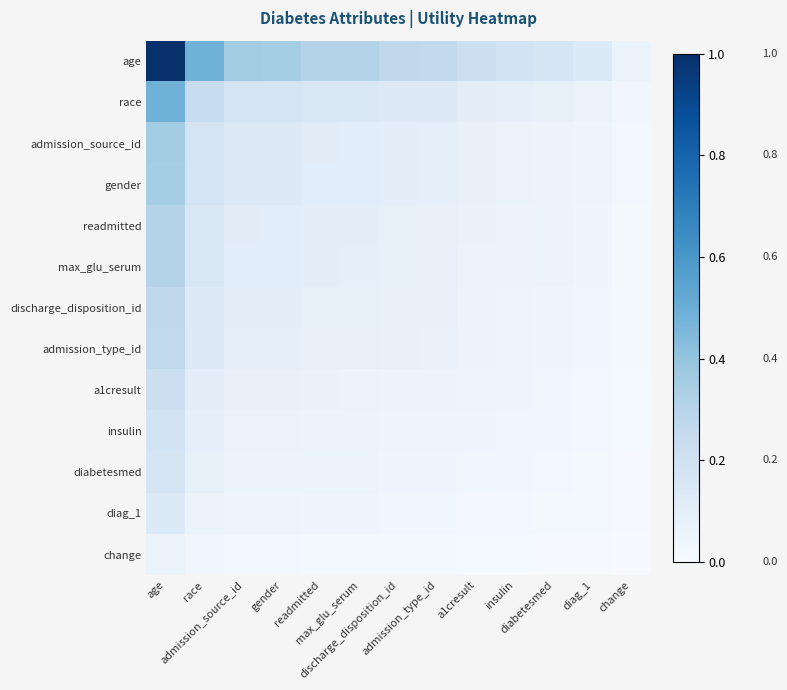

Reading left to right, list all the values displayed in this chart.

age: age=1.0	race=0.5	admission_source_id=0.4	gender=0.4	readmitted=0.3	max_glu_serum=0.3	discharge_disposition_id=0.3	admission_type_id=0.3	a1cresult=0.2	insulin=0.2	diabetesmed=0.2	diag_1=0.1	change=0.1
race: age=0.5	race=0.2	admission_source_id=0.2	gender=0.2	readmitted=0.1	max_glu_serum=0.1	discharge_disposition_id=0.1	admission_type_id=0.1	a1cresult=0.1	insulin=0.1	diabetesmed=0.1	diag_1=0.1	change=0.0
admission_source_id: age=0.4	race=0.2	admission_source_id=0.1	gender=0.1	readmitted=0.1	max_glu_serum=0.1	discharge_disposition_id=0.1	admission_type_id=0.1	a1cresult=0.1	insulin=0.1	diabetesmed=0.1	diag_1=0.0	change=0.0
gender: age=0.4	race=0.2	admission_source_id=0.1	gender=0.1	readmitted=0.1	max_glu_serum=0.1	discharge_disposition_id=0.1	admission_type_id=0.1	a1cresult=0.1	insulin=0.1	diabetesmed=0.1	diag_1=0.0	change=0.0
readmitted: age=0.3	race=0.1	admission_source_id=0.1	gender=0.1	readmitted=0.1	max_glu_serum=0.1	discharge_disposition_id=0.1	admission_type_id=0.1	a1cresult=0.1	insulin=0.1	diabetesmed=0.1	diag_1=0.0	change=0.0
max_glu_serum: age=0.3	race=0.1	admission_source_id=0.1	gender=0.1	readmitted=0.1	max_glu_serum=0.1	discharge_disposition_id=0.1	admission_type_id=0.1	a1cresult=0.1	insulin=0.1	diabetesmed=0.1	diag_1=0.0	change=0.0
discharge_disposition_id: age=0.3	race=0.1	admission_source_id=0.1	gender=0.1	readmitted=0.1	max_glu_serum=0.1	discharge_disposition_id=0.1	admission_type_id=0.1	a1cresult=0.1	insulin=0.1	diabetesmed=0.0	diag_1=0.0	change=0.0
admission_type_id: age=0.3	race=0.1	admission_source_id=0.1	gender=0.1	readmitted=0.1	max_glu_serum=0.1	discharge_disposition_id=0.1	admission_type_id=0.1	a1cresult=0.1	insulin=0.0	diabetesmed=0.0	diag_1=0.0	change=0.0
a1cresult: age=0.2	race=0.1	admission_source_id=0.1	gender=0.1	readmitted=0.1	max_glu_serum=0.1	discharge_disposition_id=0.1	admission_type_id=0.1	a1cresult=0.0	insulin=0.0	diabetesmed=0.0	diag_1=0.0	change=0.0
insulin: age=0.2	race=0.1	admission_source_id=0.1	gender=0.1	readmitted=0.1	max_glu_serum=0.1	discharge_disposition_id=0.1	admission_type_id=0.0	a1cresult=0.0	insulin=0.0	diabetesmed=0.0	diag_1=0.0	change=0.0
diabetesmed: age=0.2	race=0.1	admission_source_id=0.1	gender=0.1	readmitted=0.1	max_glu_serum=0.1	discharge_disposition_id=0.0	admission_type_id=0.0	a1cresult=0.0	insulin=0.0	diabetesmed=0.0	diag_1=0.0	change=0.0
diag_1: age=0.1	race=0.1	admission_source_id=0.0	gender=0.0	readmitted=0.0	max_glu_serum=0.0	discharge_disposition_id=0.0	admission_type_id=0.0	a1cresult=0.0	insulin=0.0	diabetesmed=0.0	diag_1=0.0	change=0.0
change: age=0.1	race=0.0	admission_source_id=0.0	gender=0.0	readmitted=0.0	max_glu_serum=0.0	discharge_disposition_id=0.0	admission_type_id=0.0	a1cresult=0.0	insulin=0.0	diabetesmed=0.0	diag_1=0.0	change=0.0